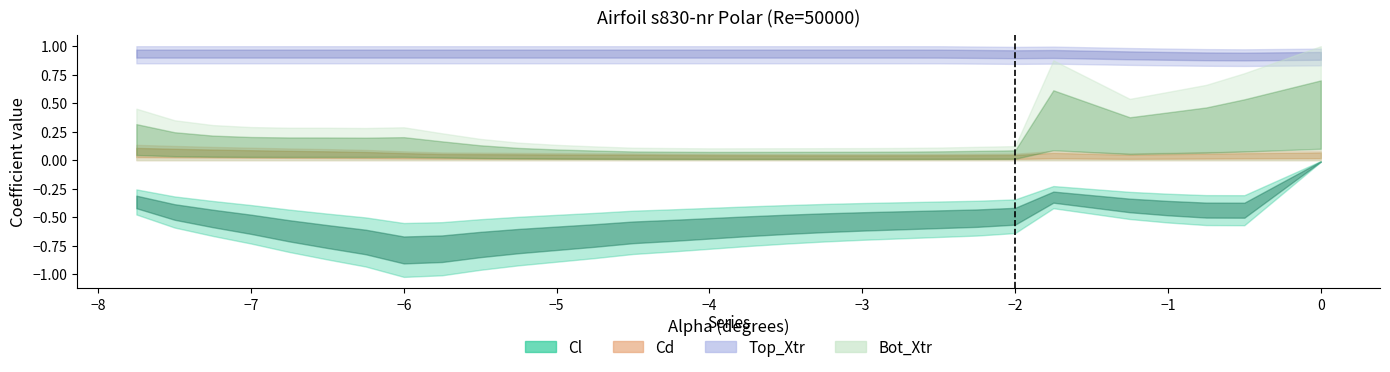

At -7.5, list the series in order from largest to smallest.

Top_Xtr, Bot_Xtr, Cd, Cl